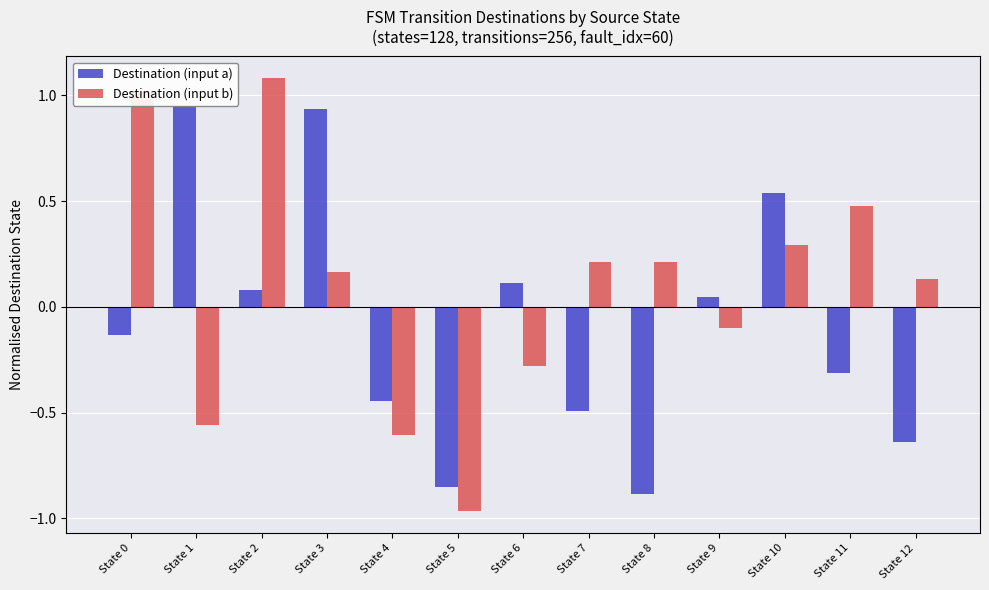

Between State 1 and State 10, which series saw the biggest shift?

Destination (input b)